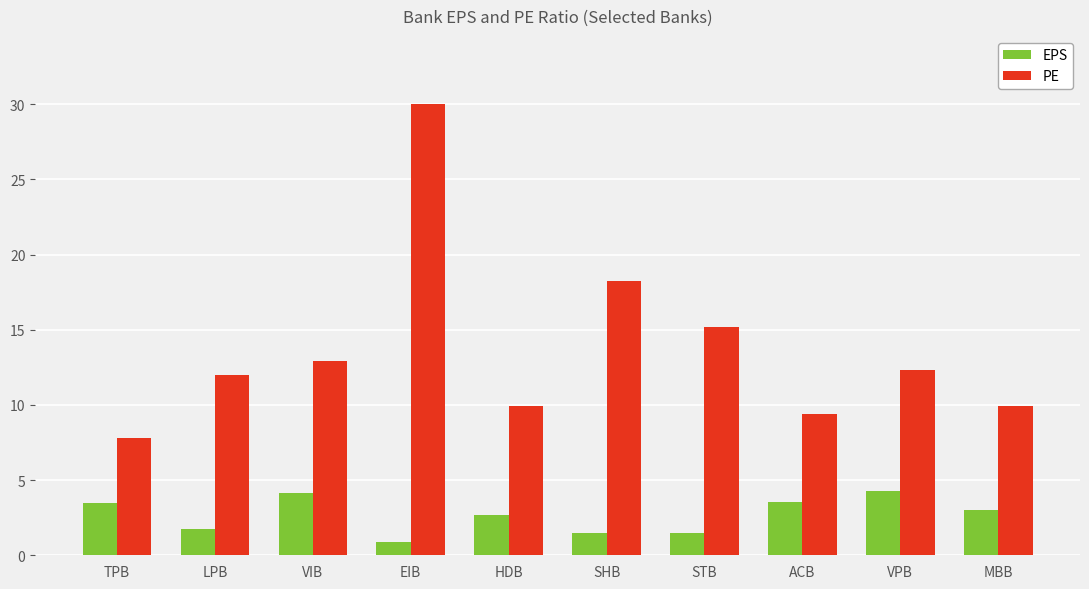

The value of EPS at EIB is 0.9. True or false?

True